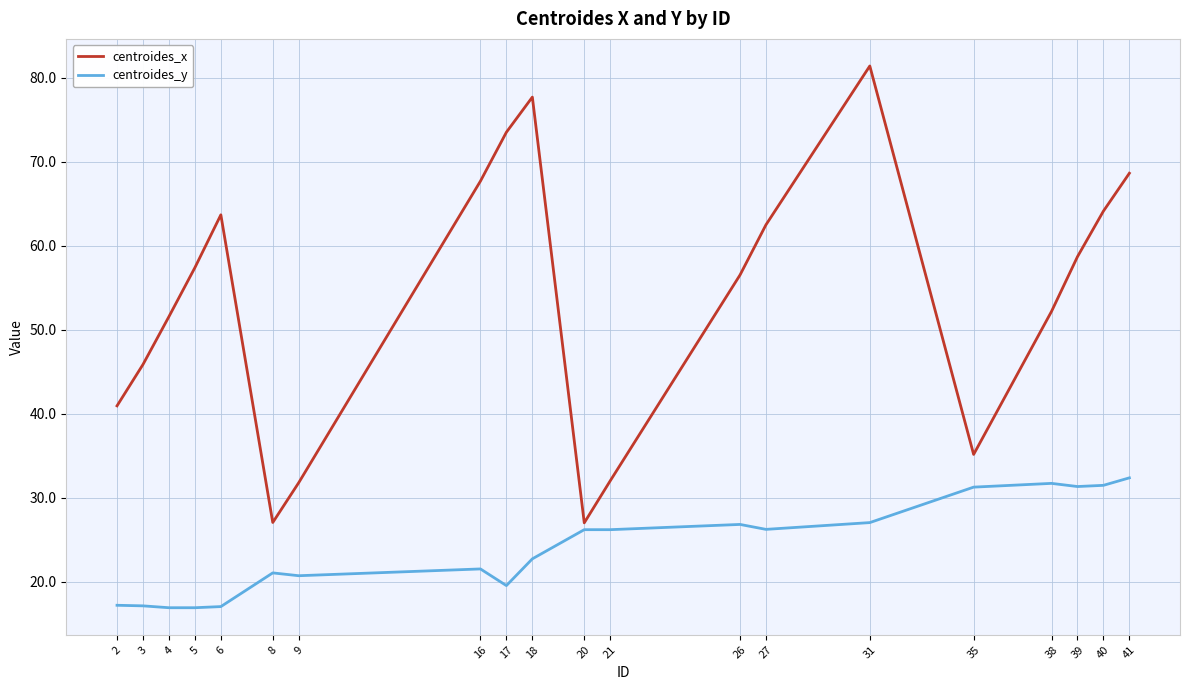

What value does the centroides_x series have at 39?

58.7